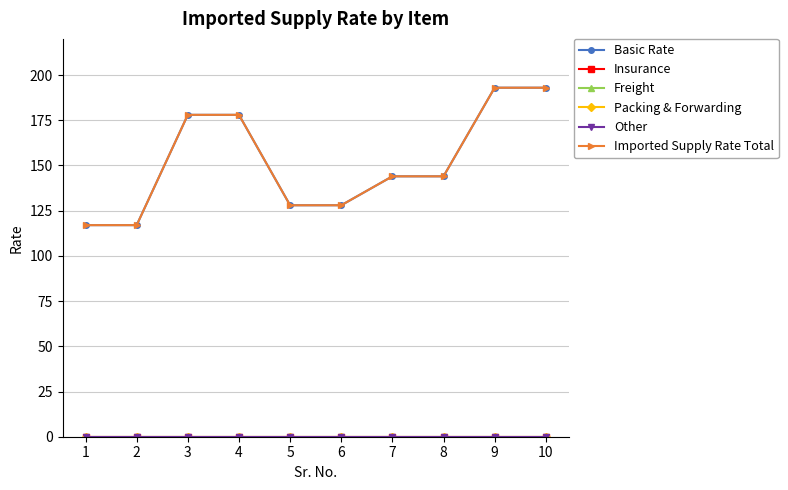

Is this an area chart (filled region under the line)?

No